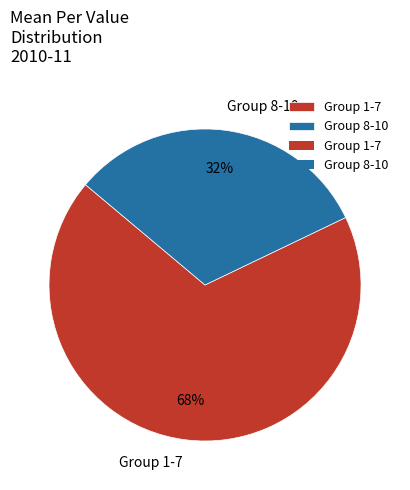

Is Group 8-10 the majority of the pie?

No